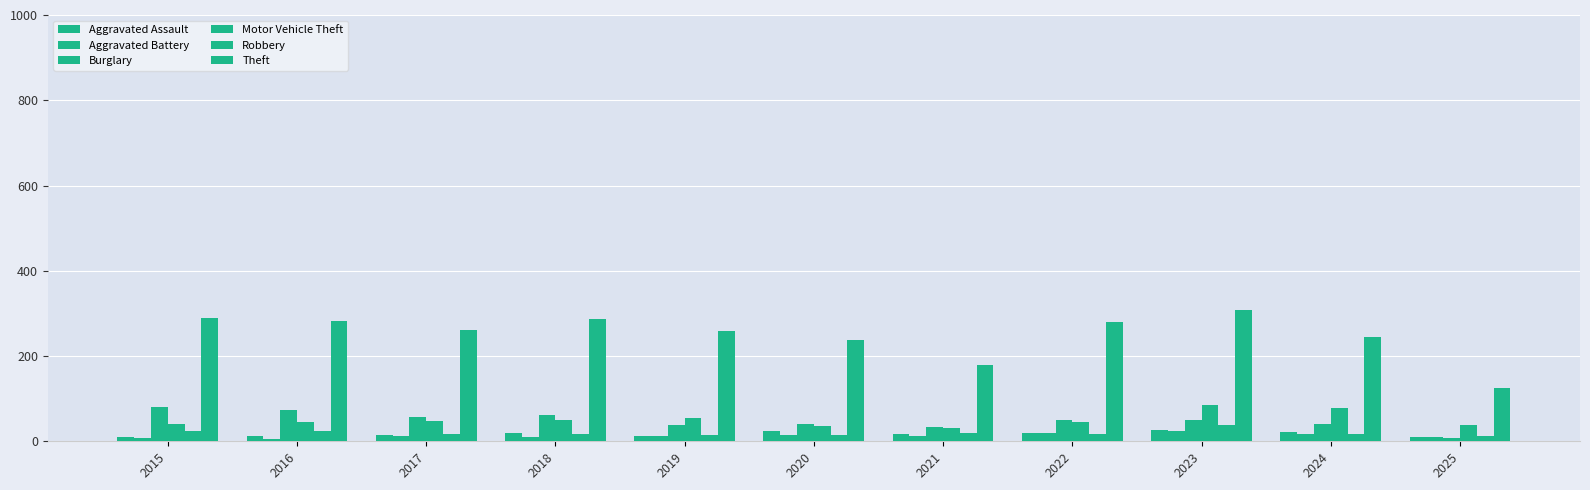

At how many categories does at least one series exceed 116?

11